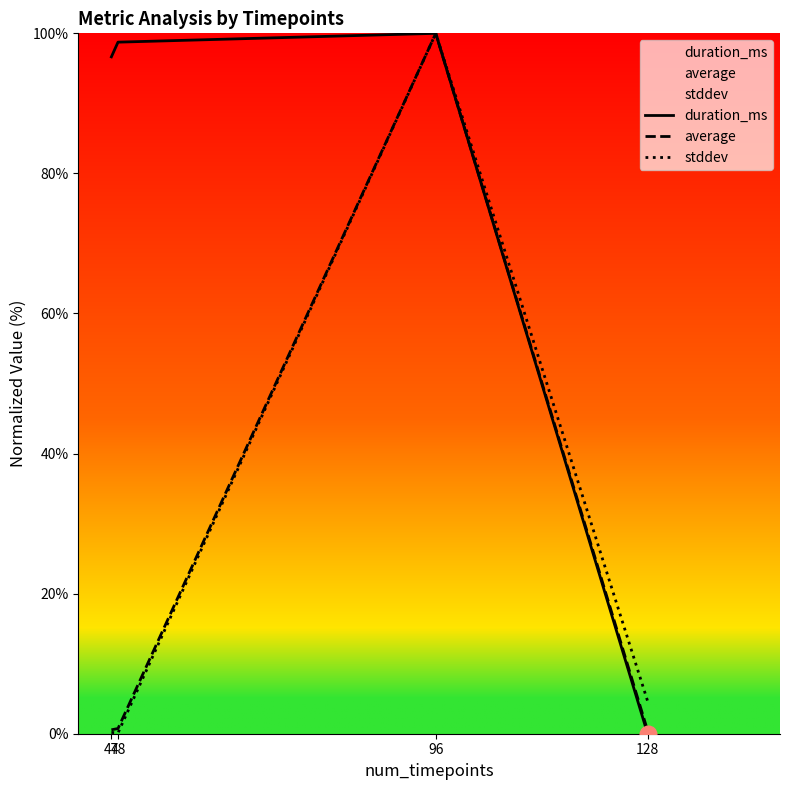

What is the average value of the duration_ms series?

73.8